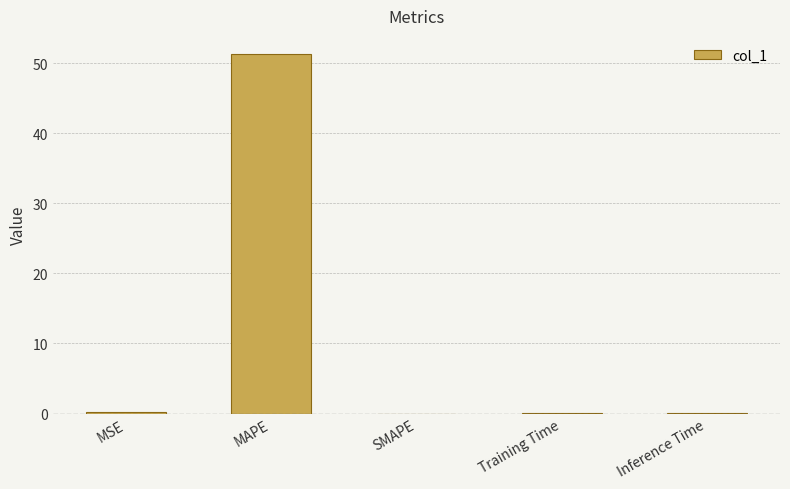

The chart shows a value of 26.4 at SMAPE. True or false?

False